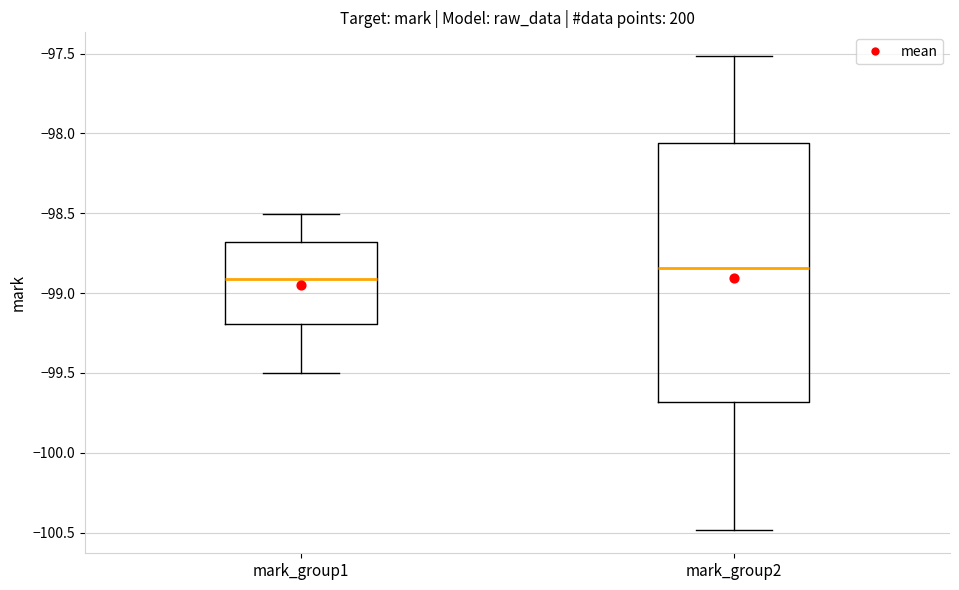

Reading left to right, read every box against the y-axis: the position of its median line, the range the box covers, and the ends of its whiskers. The values are not printed on the chart, so give them approximately, as read against the axis.

mark_group1: median -98.90, box -99.20 to -98.70, whiskers -99.50 to -98.50
mark_group2: median -98.85, box -99.70 to -98.05, whiskers -100.50 to -97.50